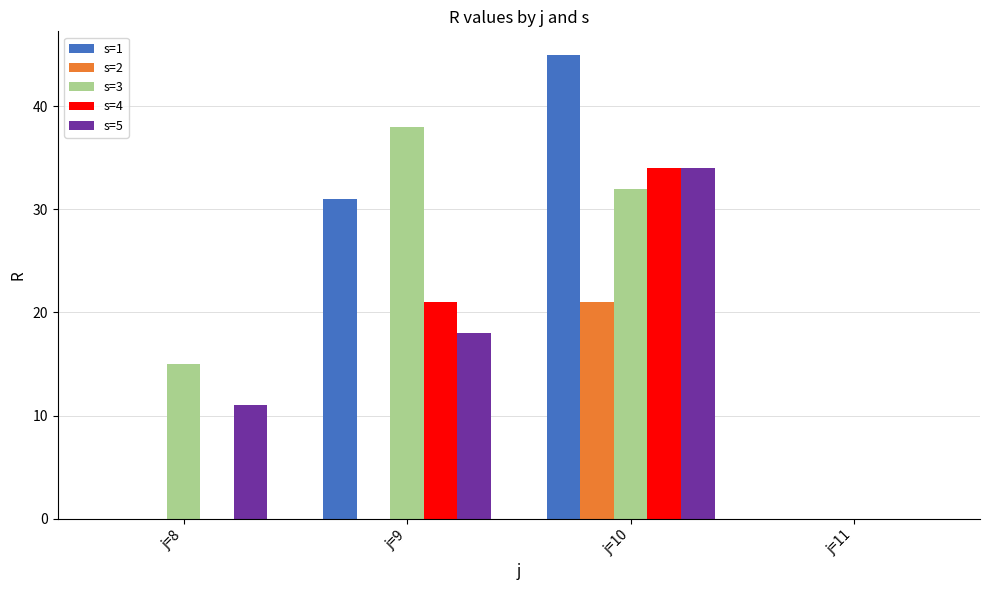

At which label is s=3 closest to 19?

j=8